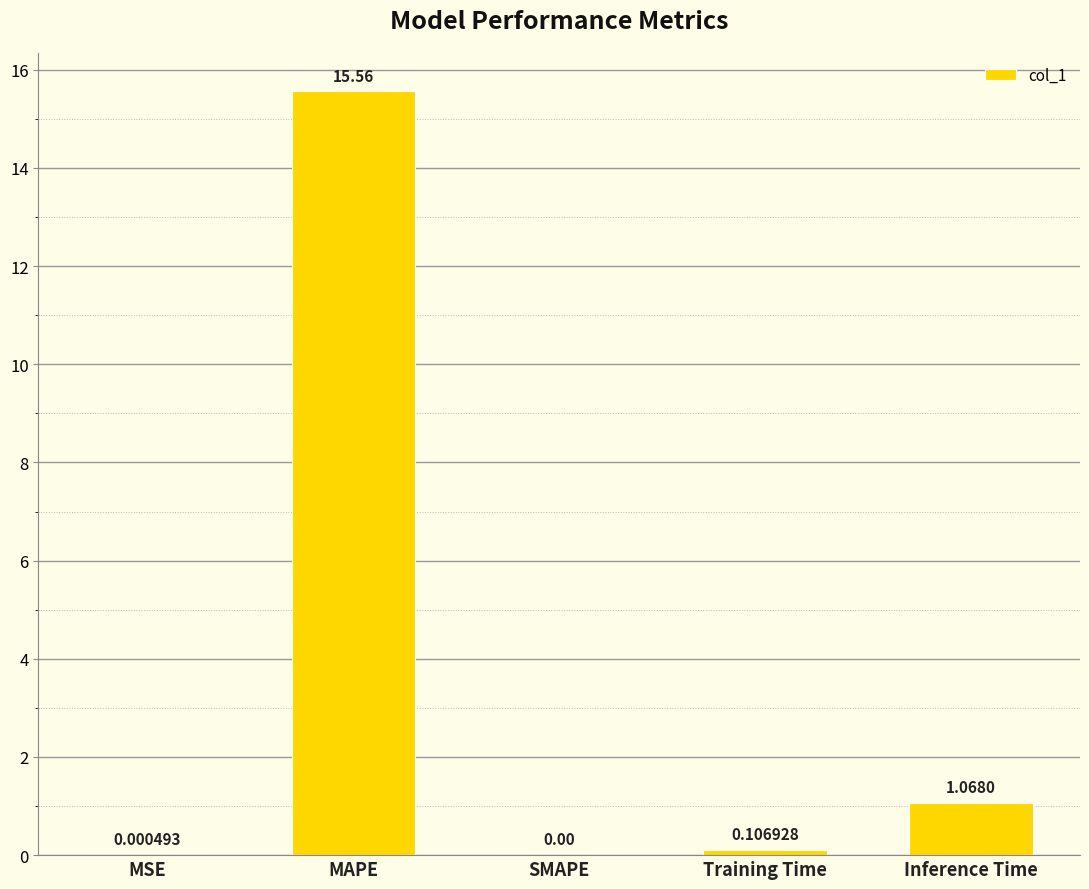

What is the greatest value displayed?

15.6